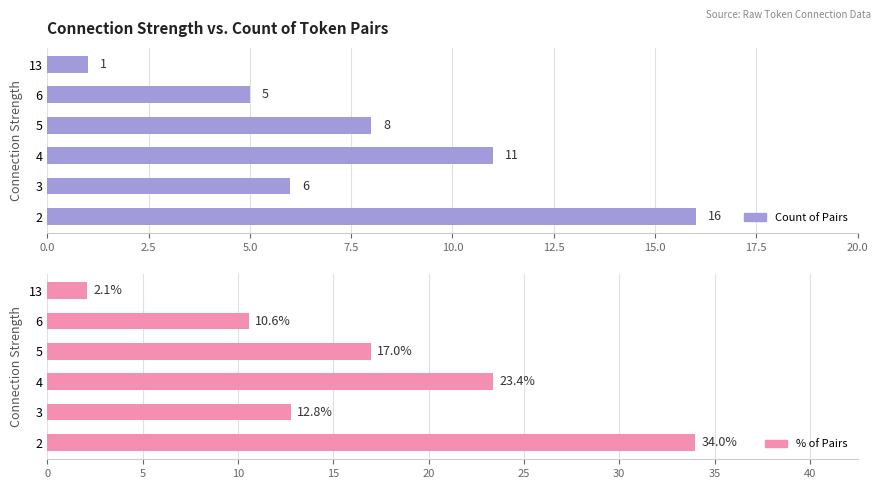

Which series has the largest range (max minus min)?

% of Pairs